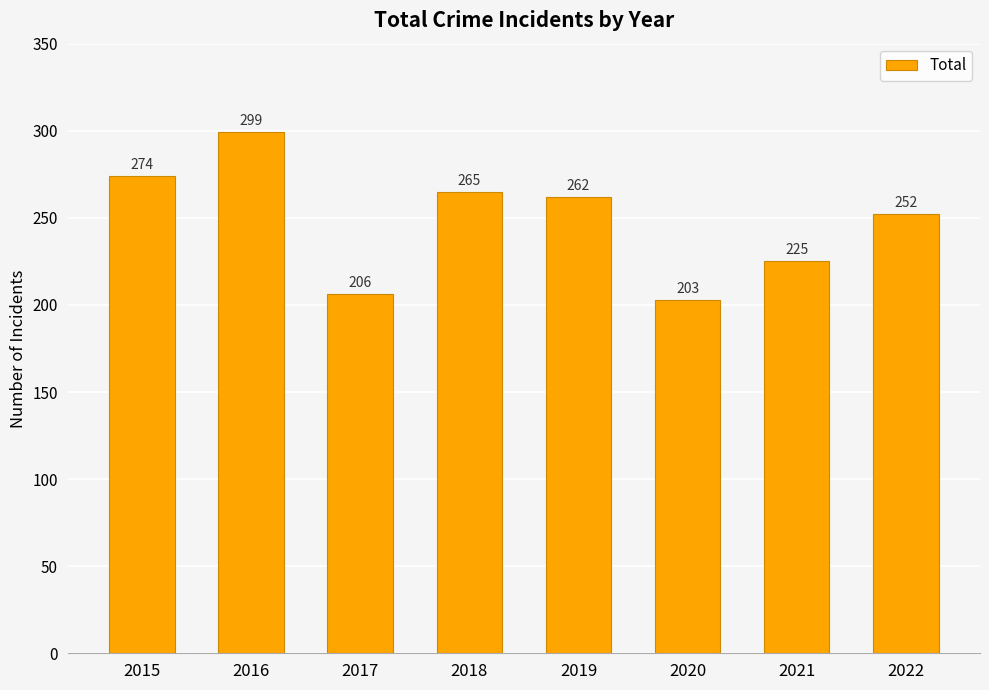

At which label is the value closest to 251?

2022